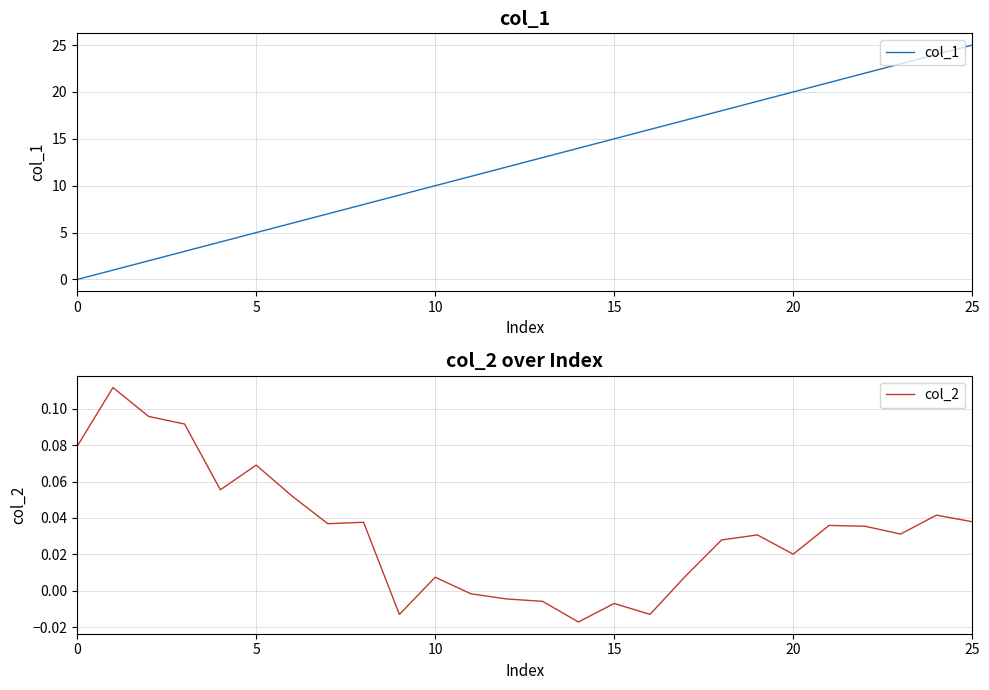

How many times do col_1 and col_2 cross each other?

1